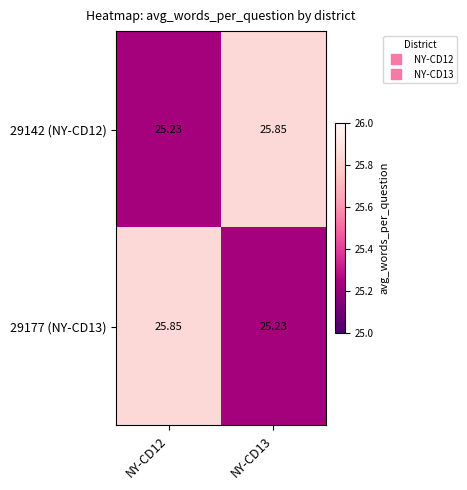

Which series has the largest total across all categories?

29142 (NY-CD12)